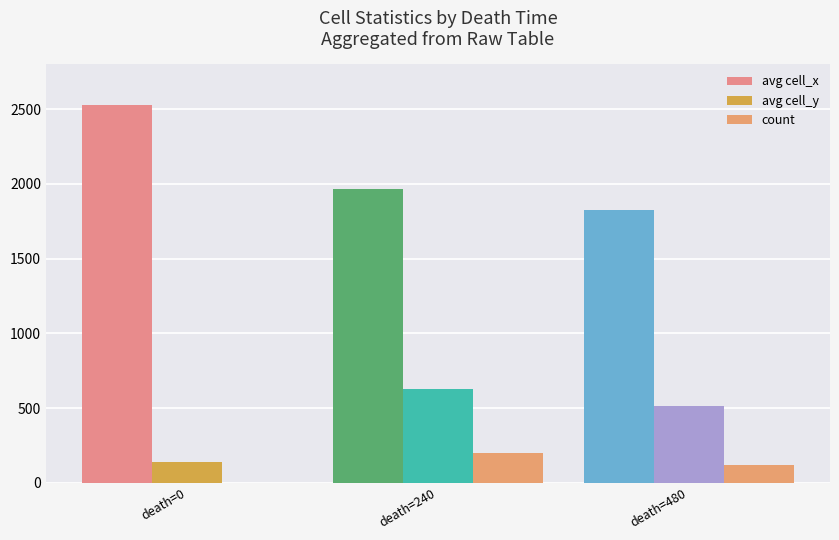

Where is count nearest to the value 100?

death=480